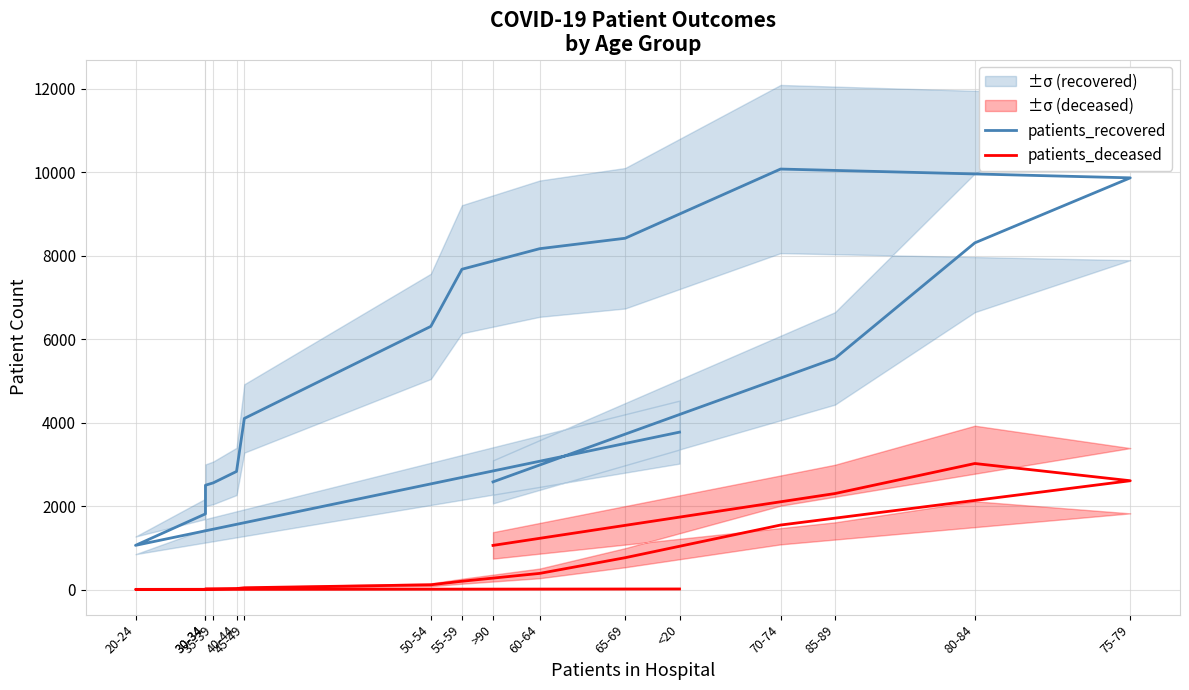

Does the chart have visible grid lines?

Yes